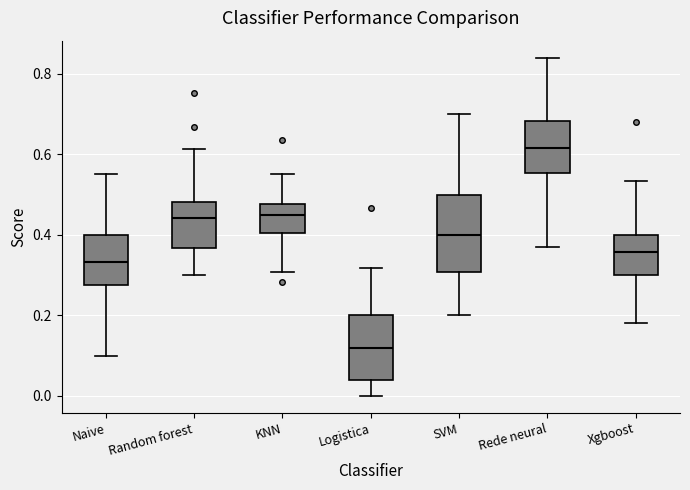

Which box's median line is the lowest?

Logistica